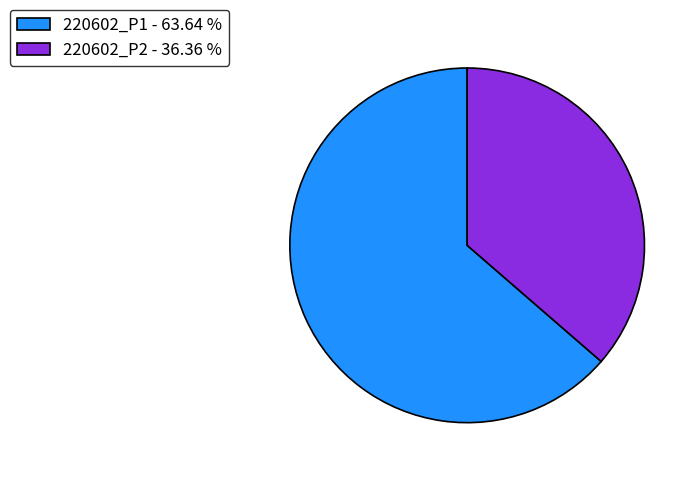

How many slices are in this pie chart?

2